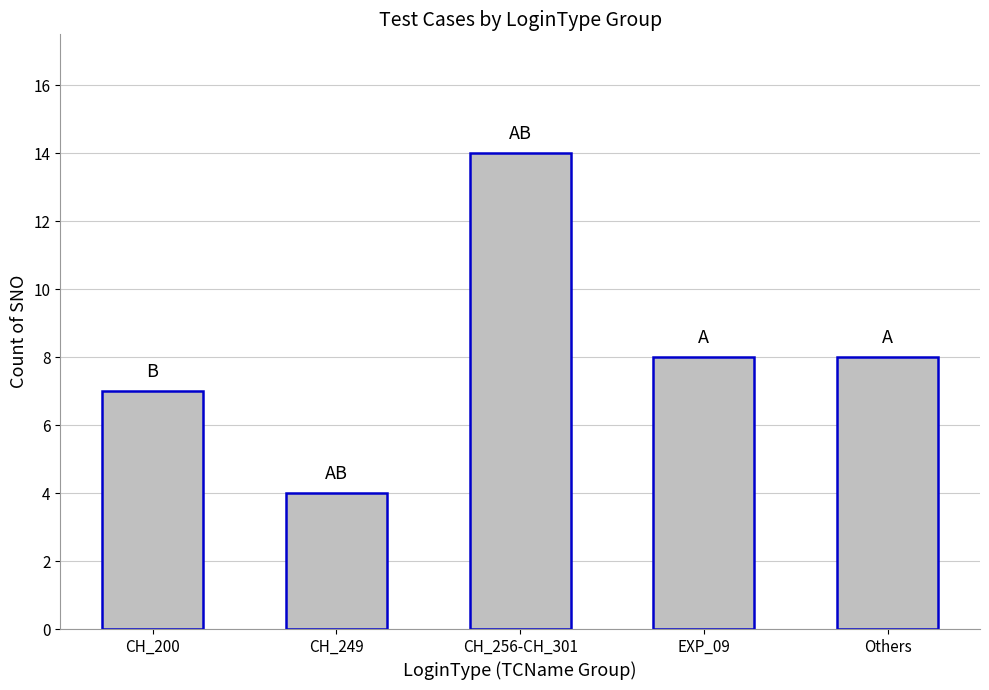

How many bars are there in total?

5